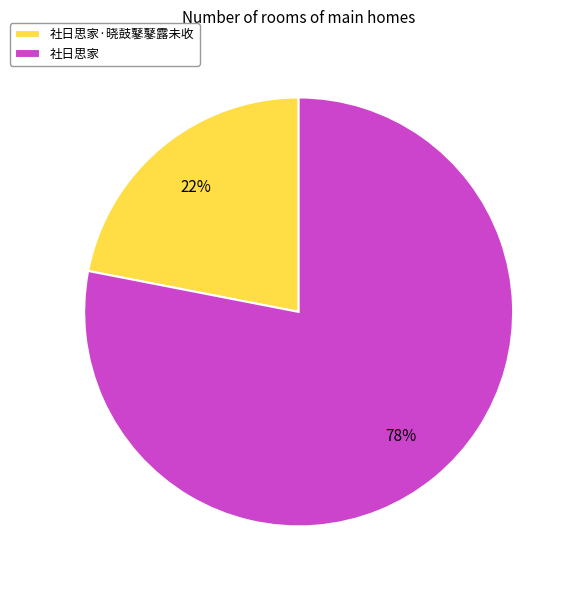

True or false: 社日思家 accounts for 72% of the total.

False